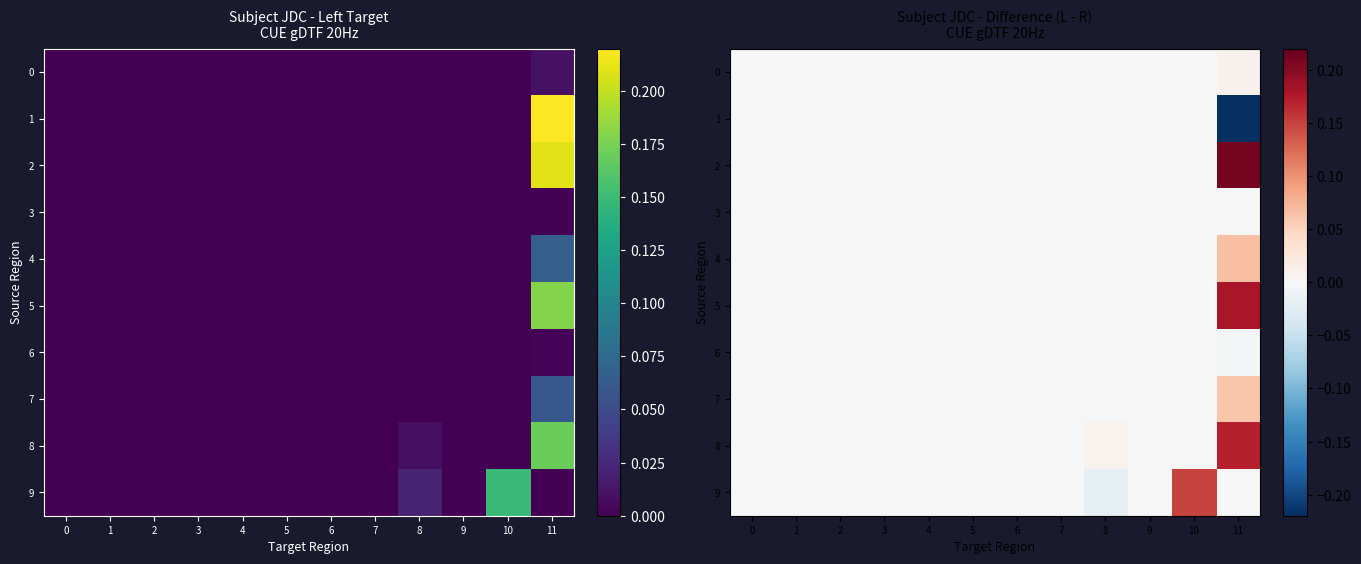

List the labels in order of 7 value, smallest first.

0, 1, 2, 3, 4, 5, 6, 7, 8, 9, 10, 11